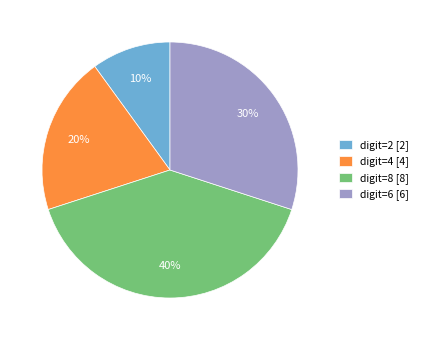

Is digit=6 [6] the majority of the pie?

No